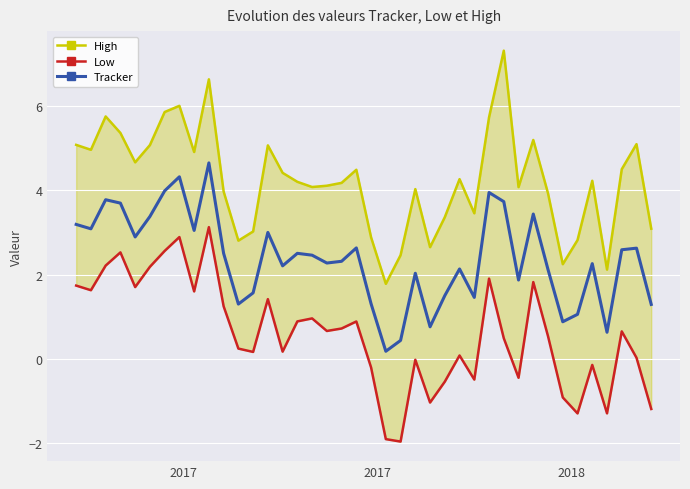

Rank the series by their average value, from highest to lowest.

High, Tracker, Low